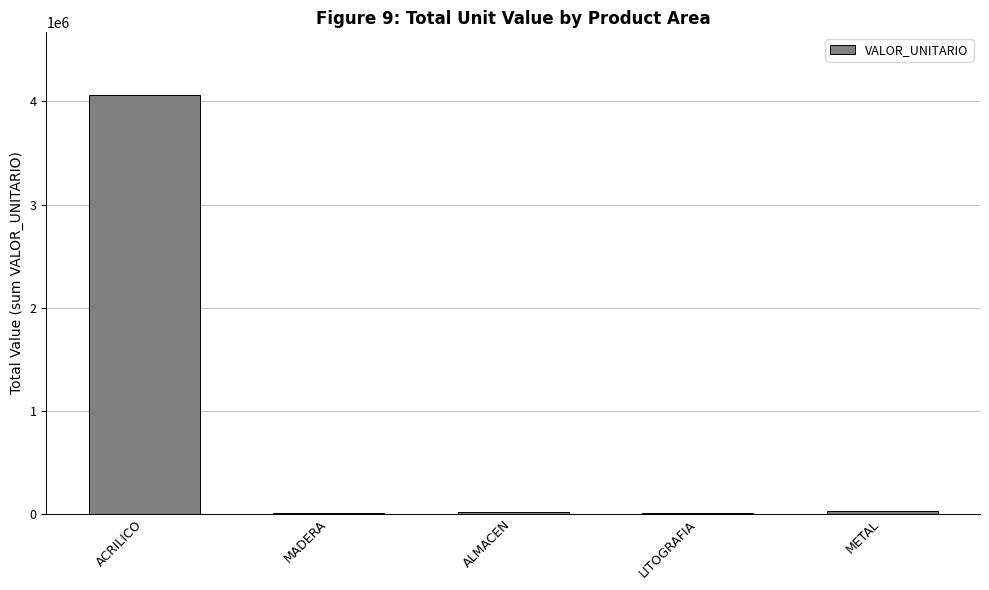

Which label corresponds to the largest value in the chart?

ACRILICO